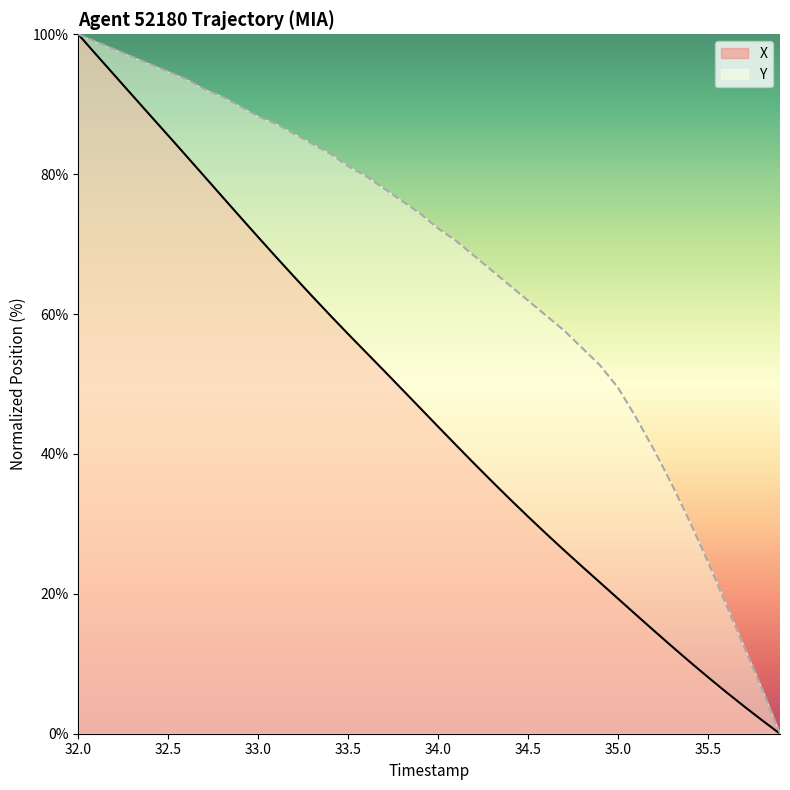

Which series has the largest total across all categories?

Y